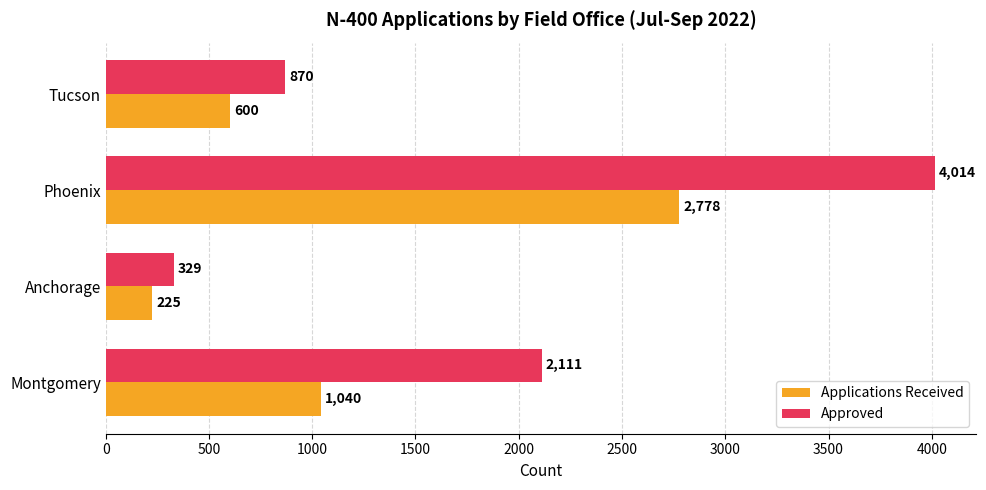

Is it true that Approved equals 954 at Phoenix?

False